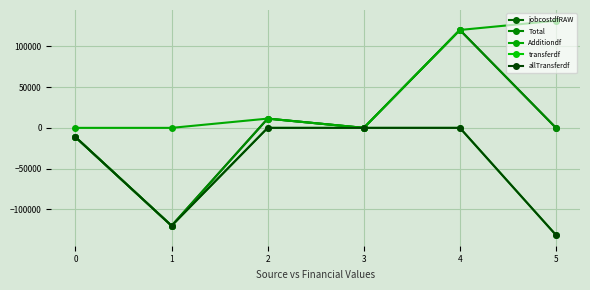

Reading left to right, transcribe all the data shown in this chart.

jobcostdfRAW: -11375.1	-120316.7	11375.1	0.0	120316.7	0.0
Total: -11375.1	-120316.7	11375.1	0.0	120316.7	0.0
Additiondf: 0.0	0.0	11375.1	0.0	120316.7	131691.8
transferdf: -11375.1	-120316.7	0.0	0.0	0.0	-131691.8
allTransferdf: -11375.1	-120316.7	0.0	0.0	0.0	-131691.8